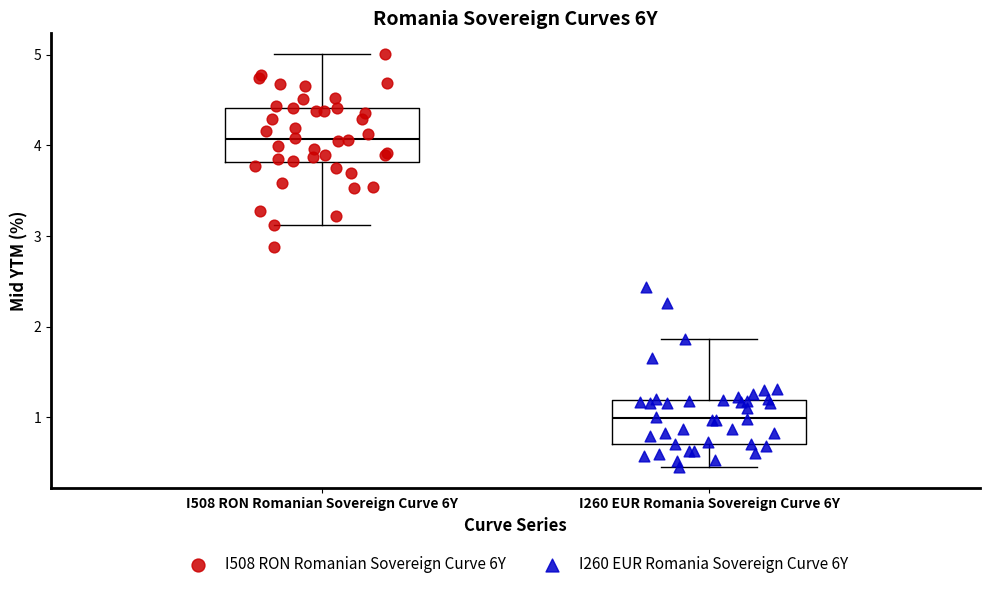

Reading left to right, transcribe this box plot: for each box, give where its median line is, the range the box spans, and where its two whiskers end, as read against the y-axis. The values are not printed on the chart, so give them approximately, as read against the axis.

I508 RON Romanian Sovereign Curve 6Y: median 4.1, box 3.8 to 4.4, whiskers 3.1 to 5.0
I260 EUR Romania Sovereign Curve 6Y: median 1.0, box 0.7 to 1.2, whiskers 0.5 to 1.9